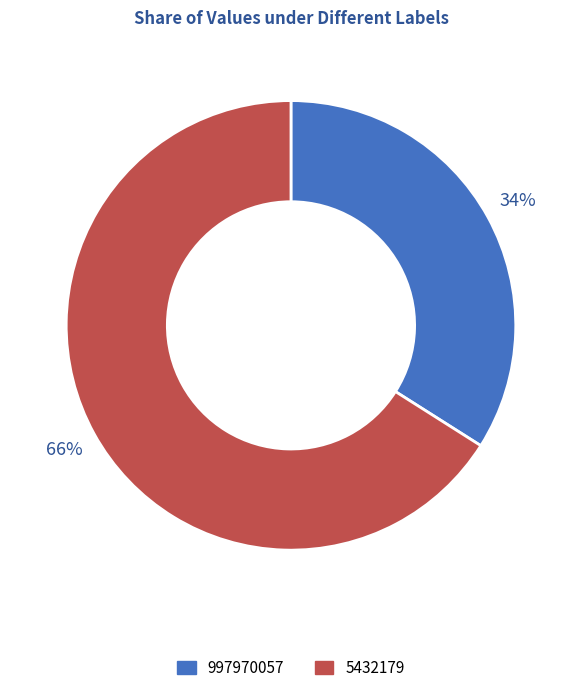

Do 997970057 and 5432179 together represent more than half of the pie?

Yes